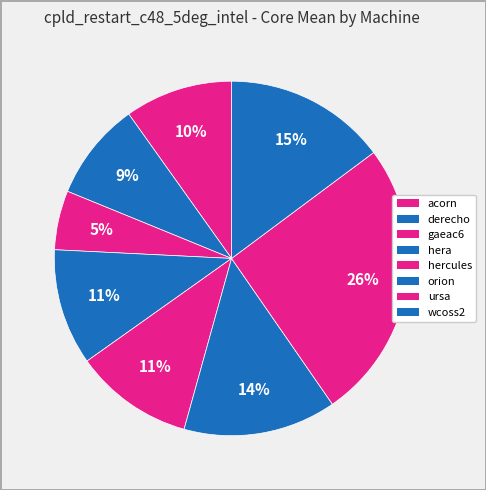

Combined, what portion of the pie is wcoss2 and hera?

25.4%